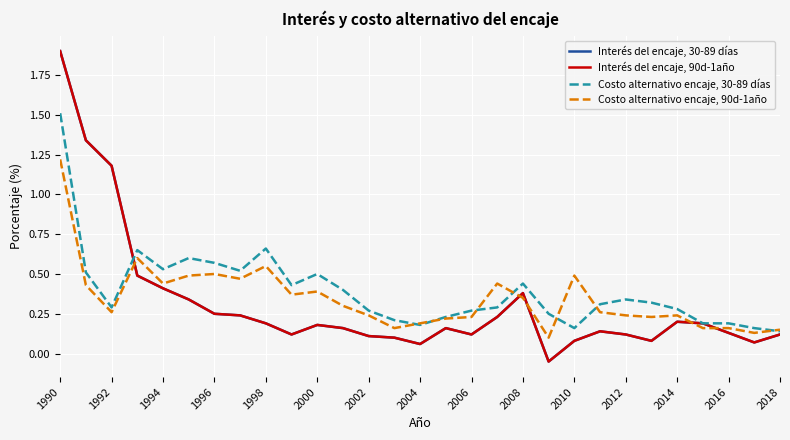

How many times do Costo alternativo encaje, 30-89 días and Costo alternativo encaje, 90d-1año cross each other?

7